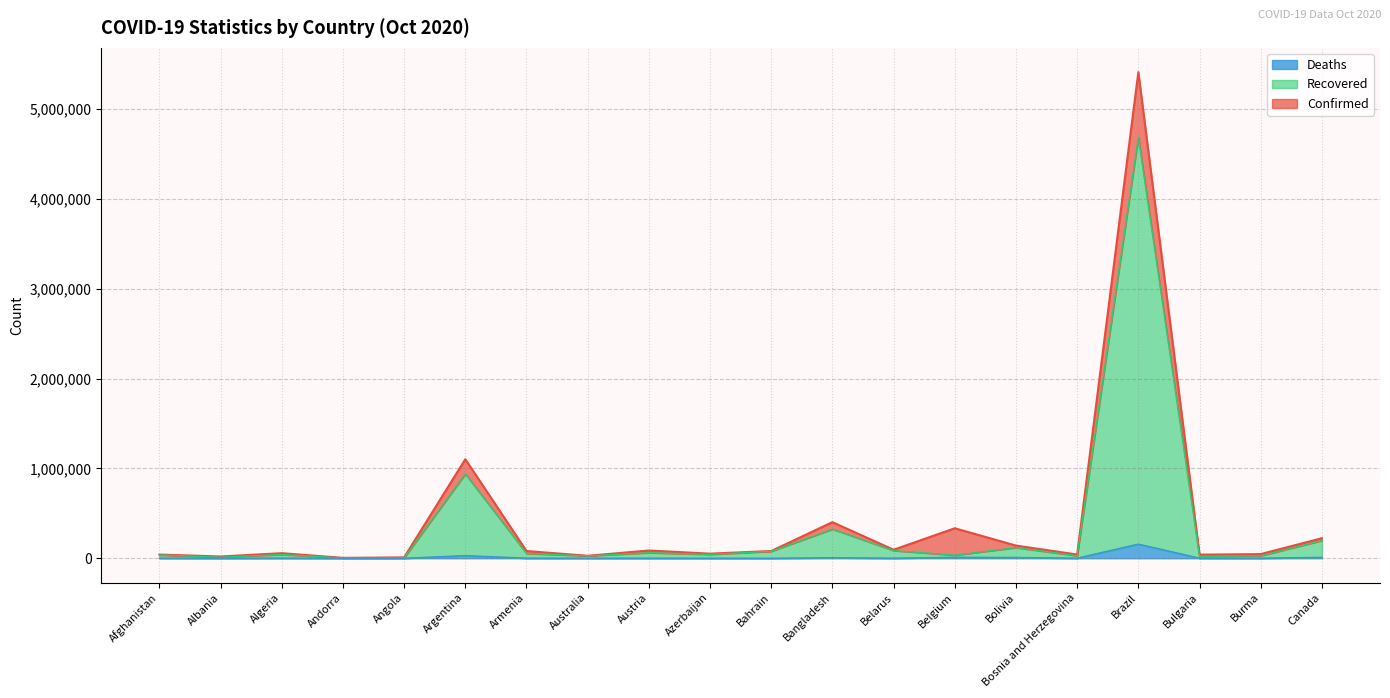

Count the number of categories in the chart.

20